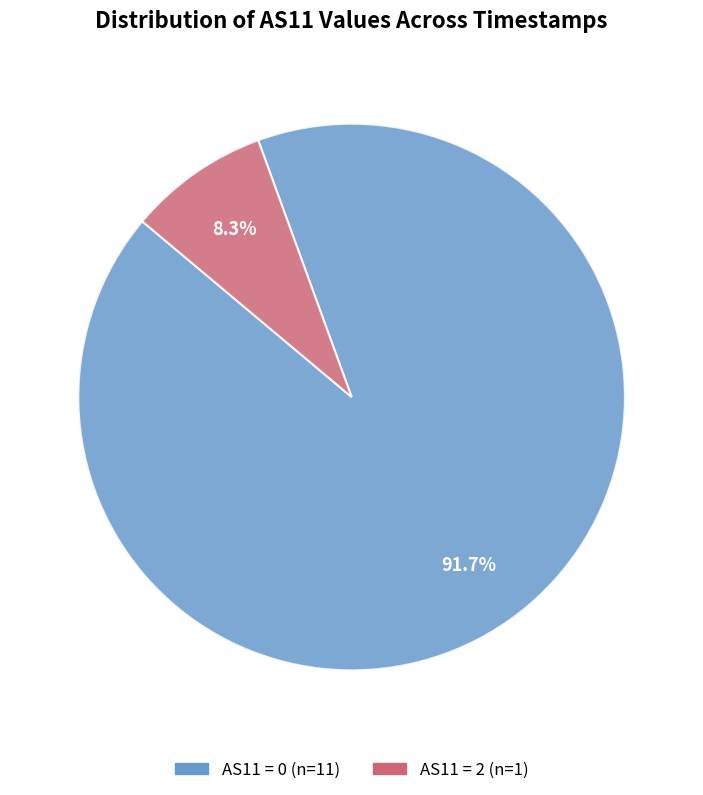

Is there a majority slice in this chart?

Yes